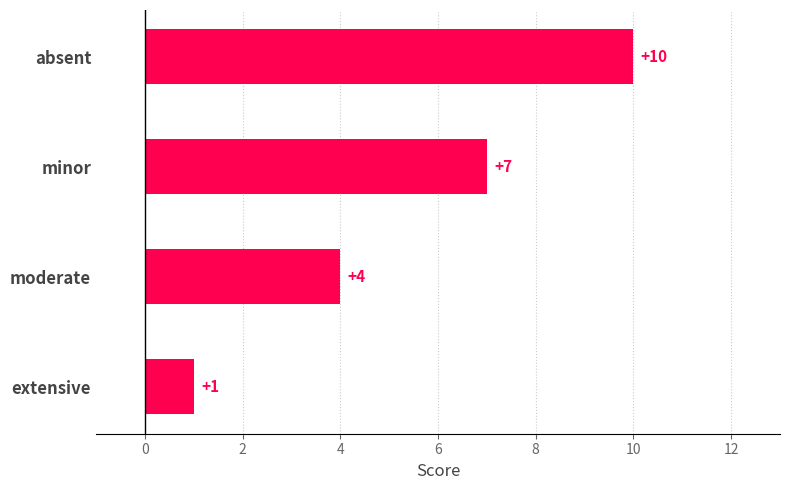

Rank the categories by value from highest to lowest.

absent, minor, moderate, extensive